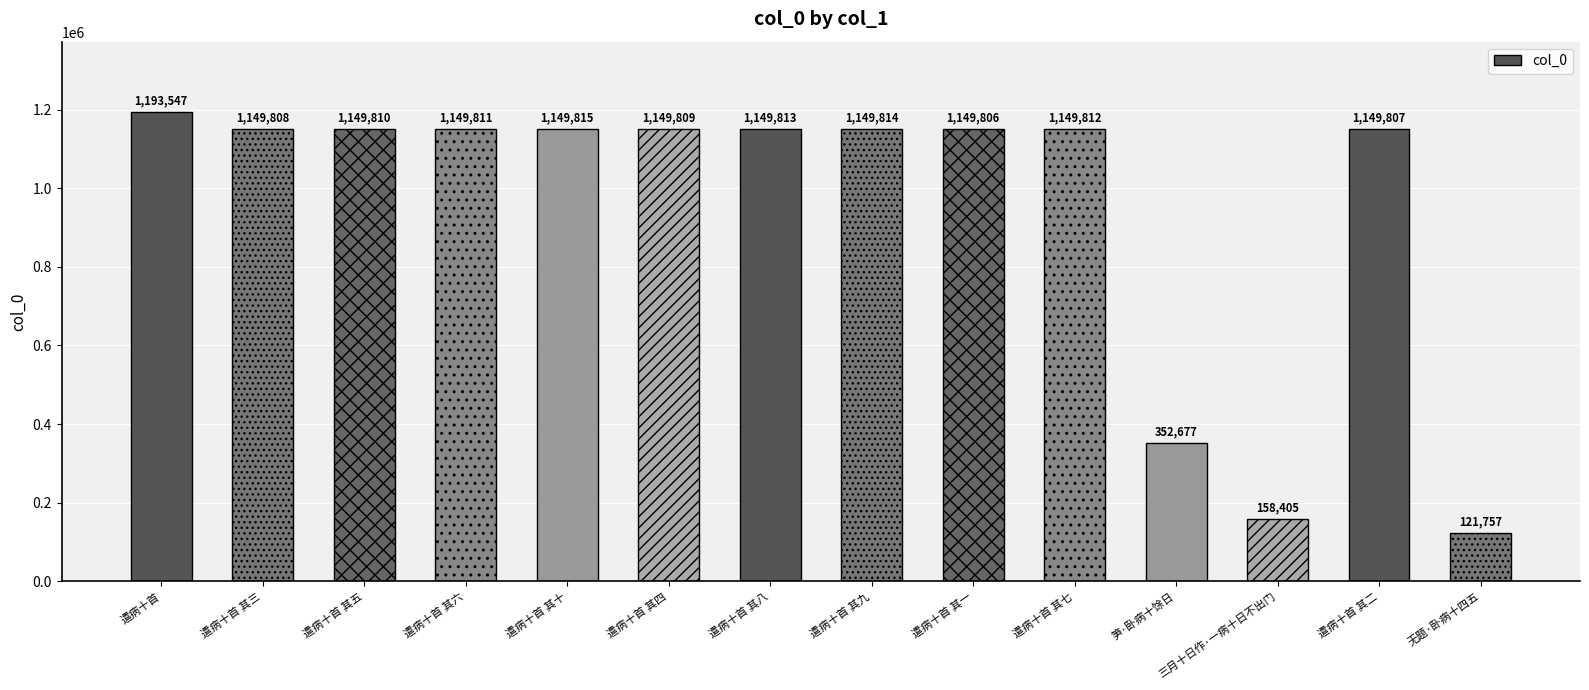

Reading left to right, list all the values displayed in this chart.

1193547	1149808	1149810	1149811	1149815	1149809	1149813	1149814	1149806	1149812	352677	158405	1149807	121757